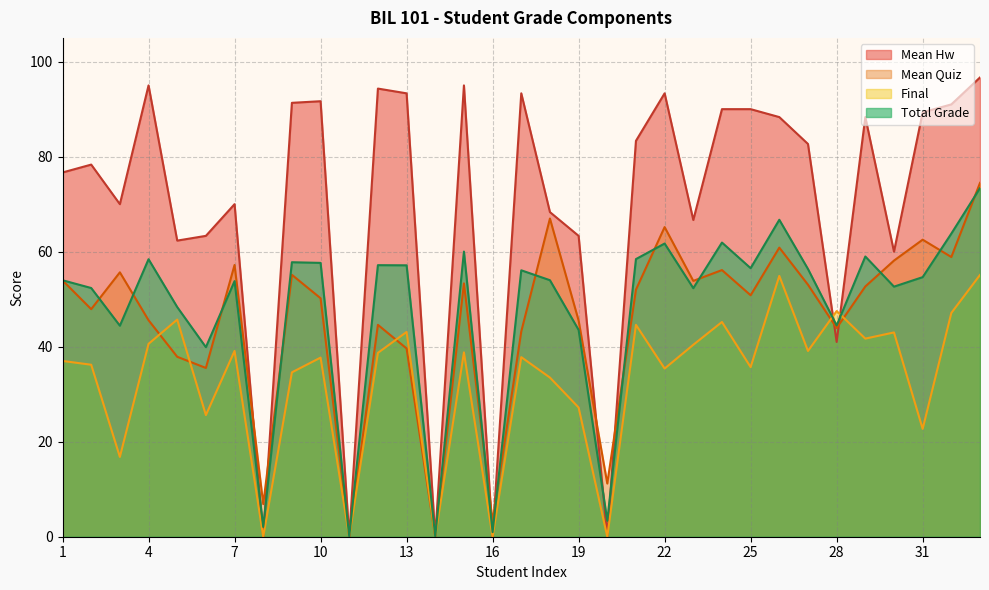

At which category is the sum across all series the highest?

33